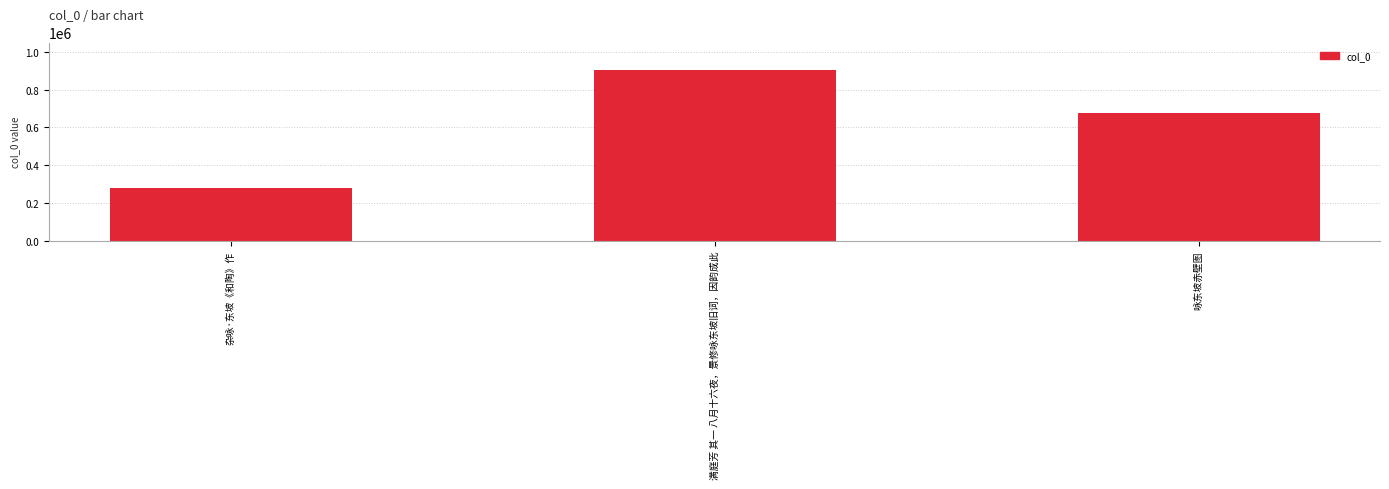

What is the sum of all values?

1857572